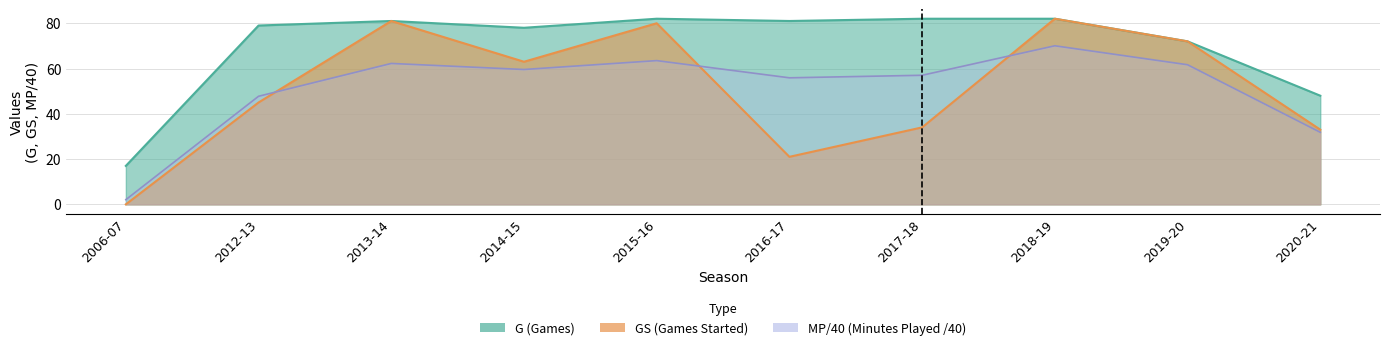

How many interior local peaks does the GS series have?

3